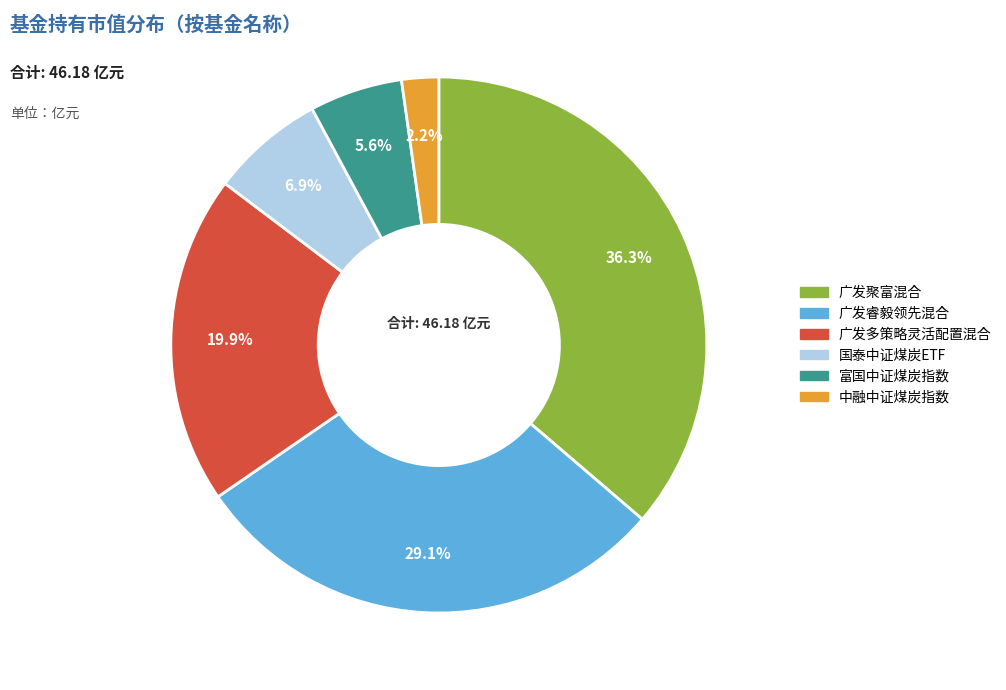

Is there a majority slice in this chart?

No